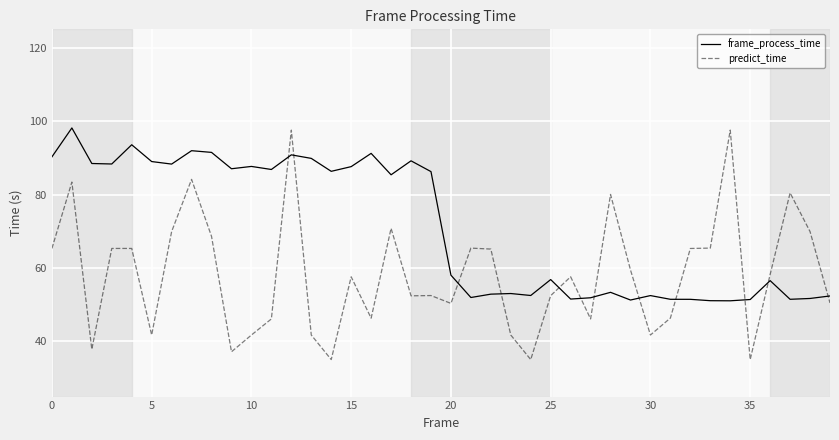

True or false: frame_process_time and predict_time intersect in this chart.

True